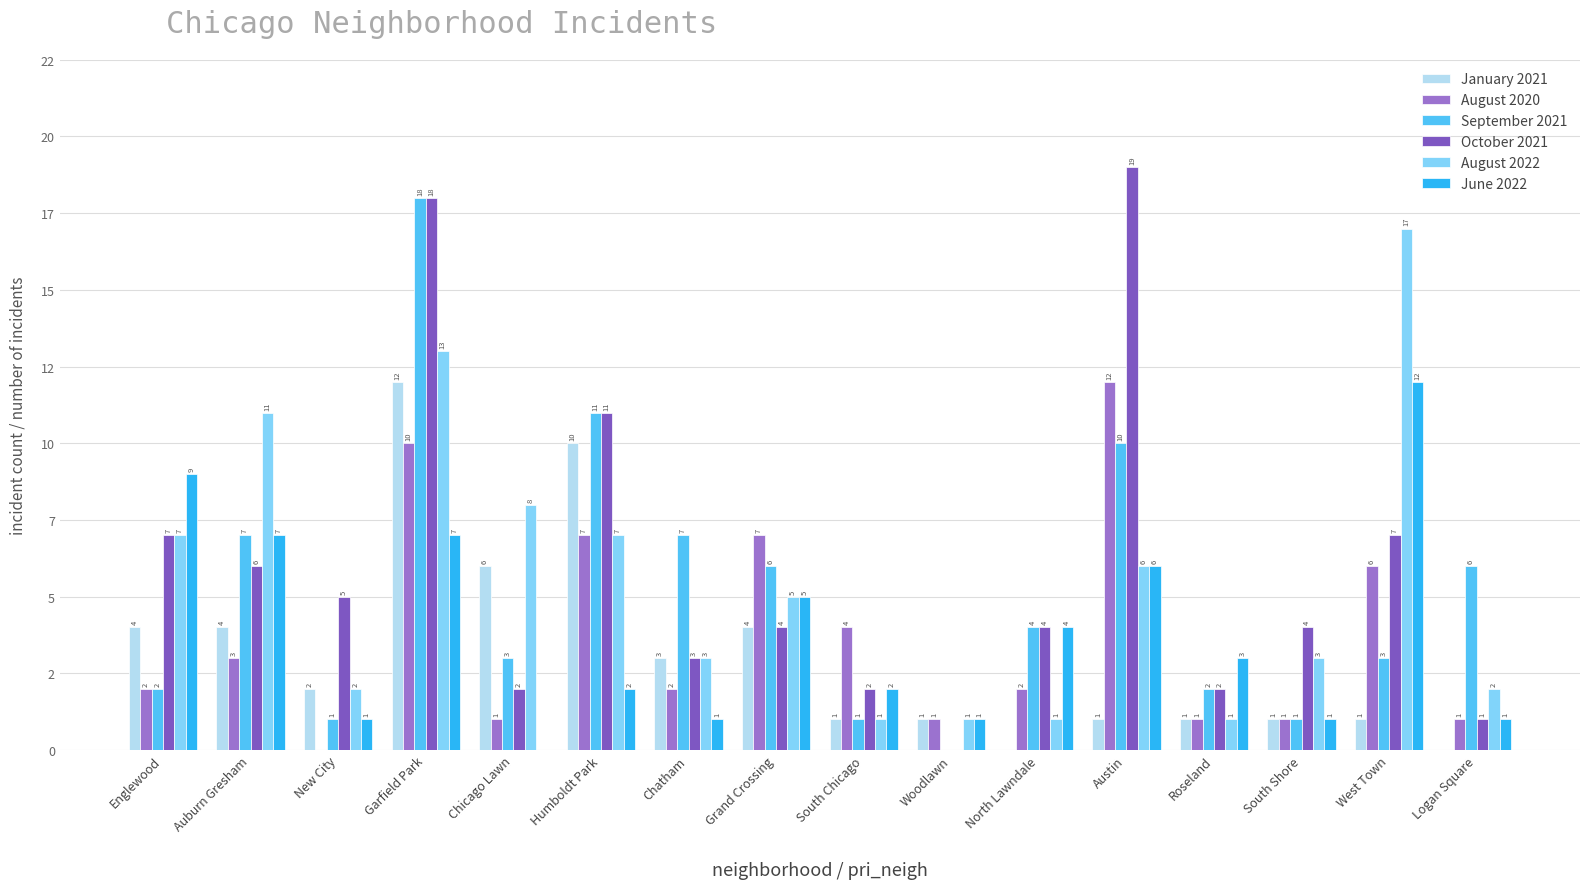

Are the bars horizontal?

No